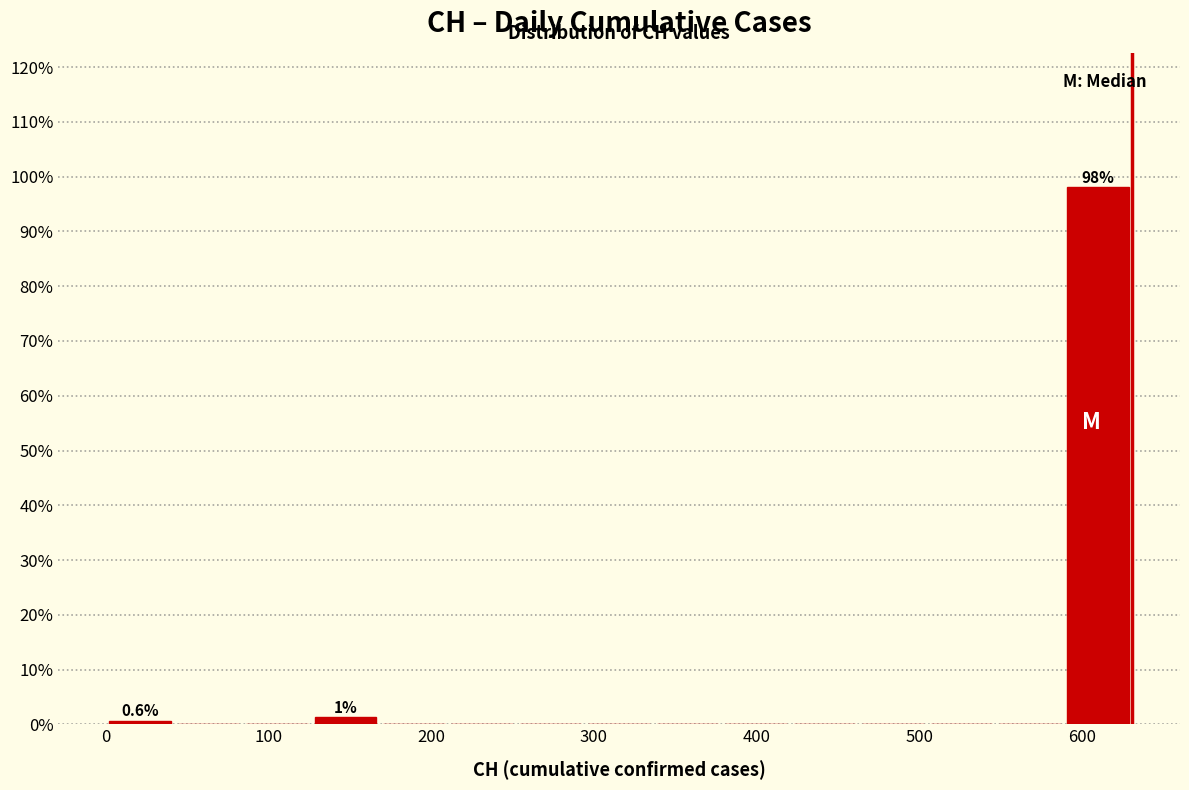

Over which range of the x-axis is the bar tallest?

590 to 630